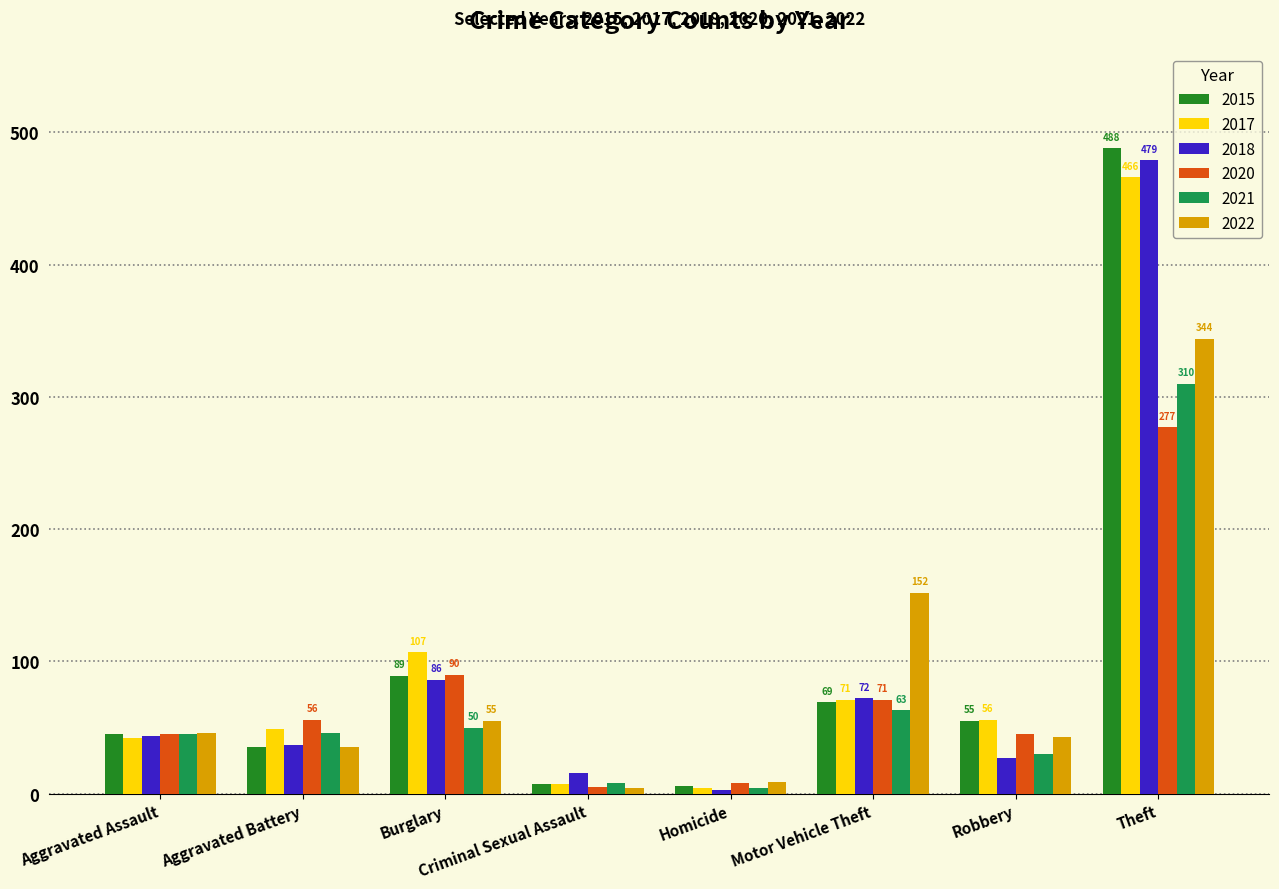

What is the label of the 7th bar from the left?

Robbery